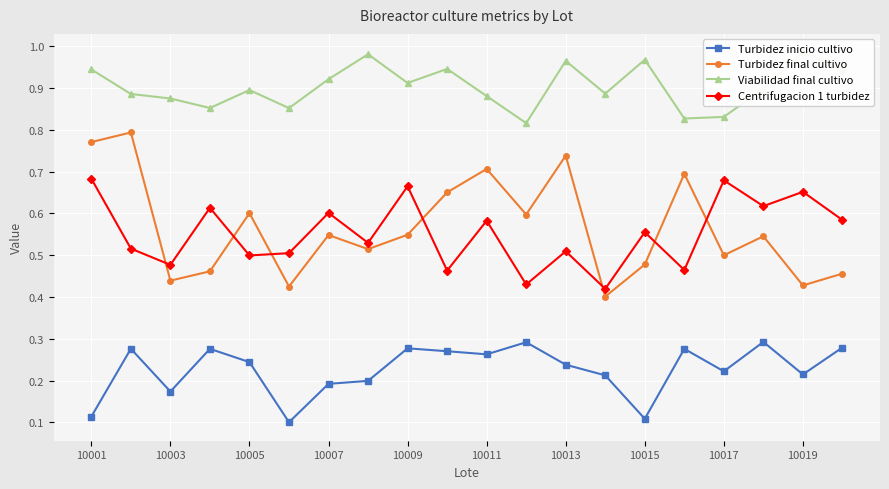

Is it true that Turbidez inicio cultivo equals 0.4 at 10011?

False